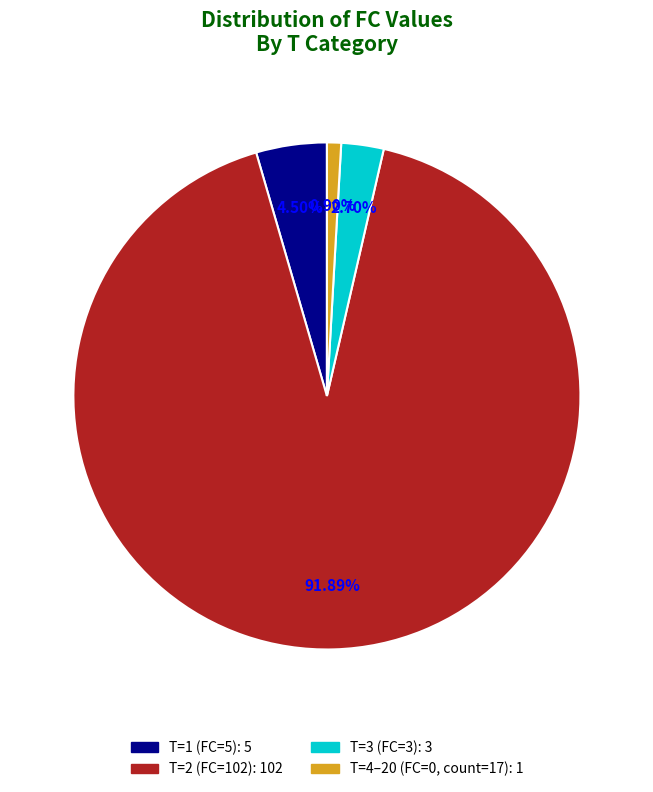

Is there any slice that represents more than half of the pie?

Yes